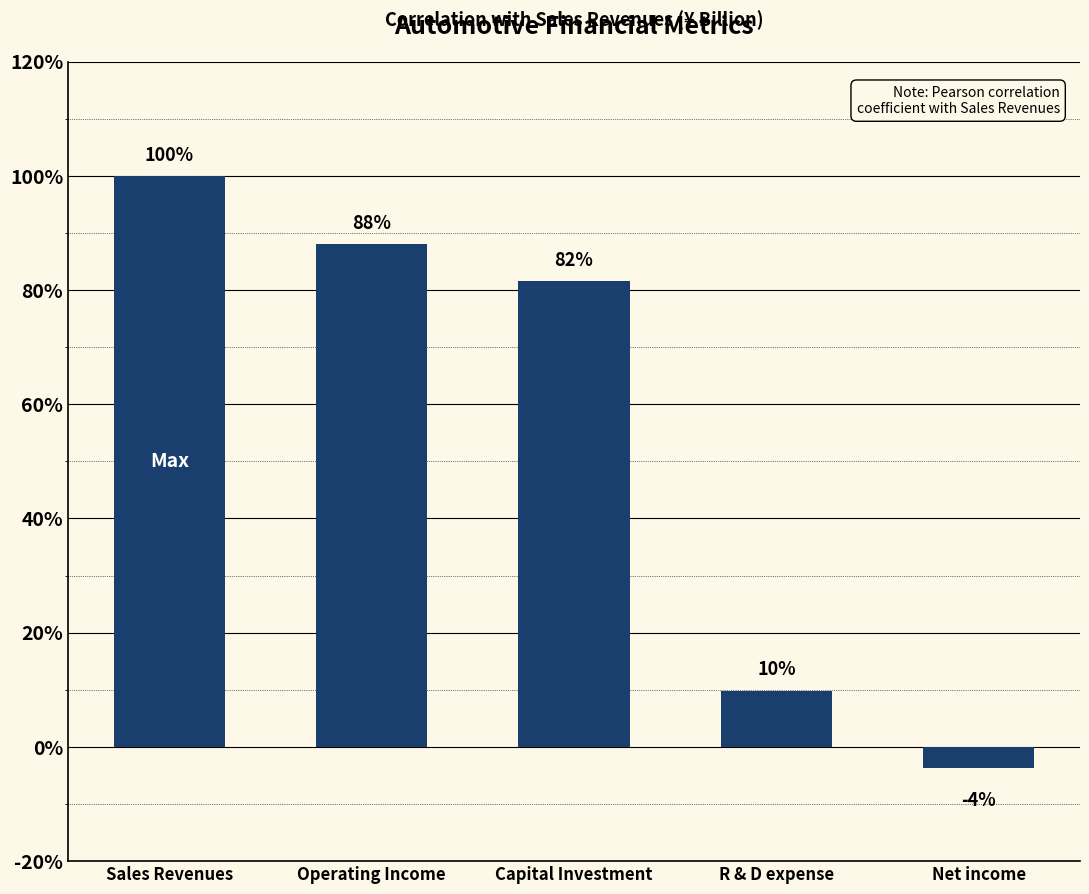

At which label is the value closest to 0?

Net income